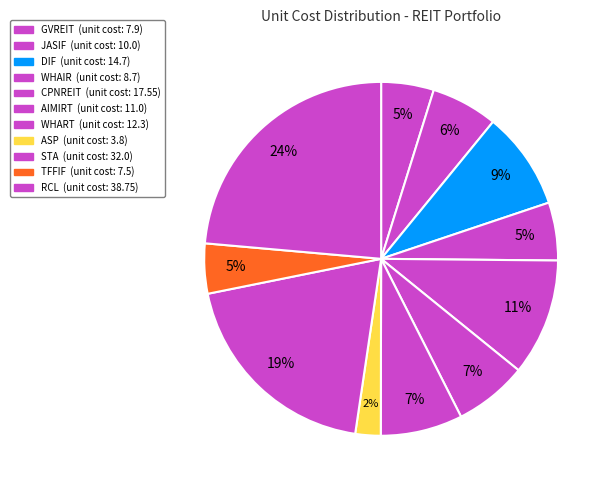

How much of the chart is everything except WHART?

92.5%